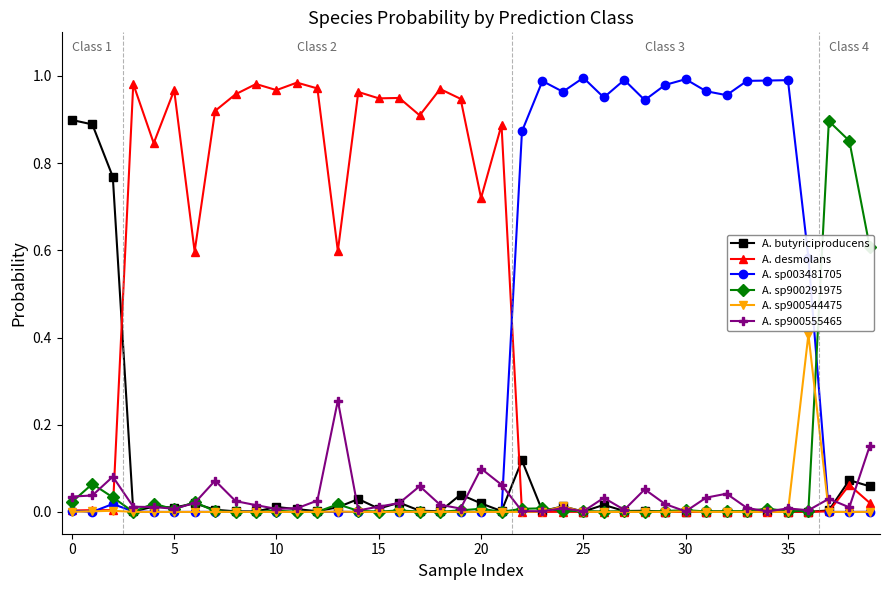

Which series has the largest total across all categories?

A. desmolans